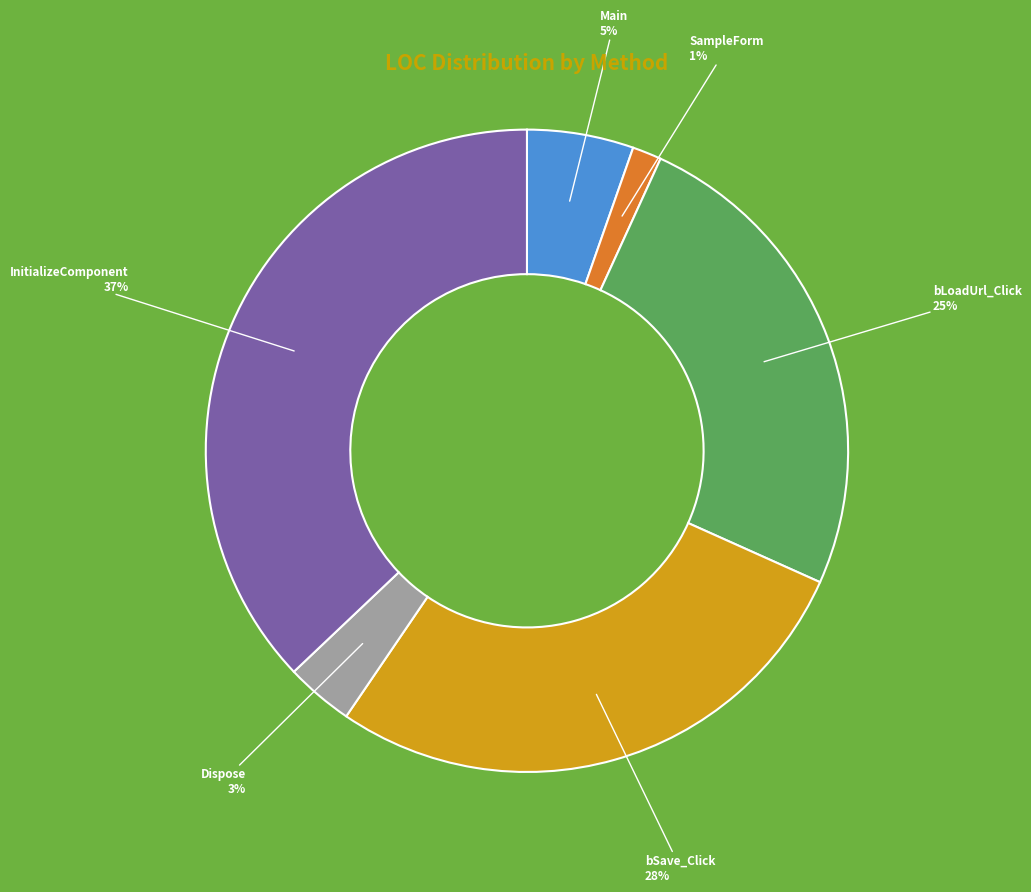

To the nearest percent, what is the difference between the largest and smallest slice percentages?

36%